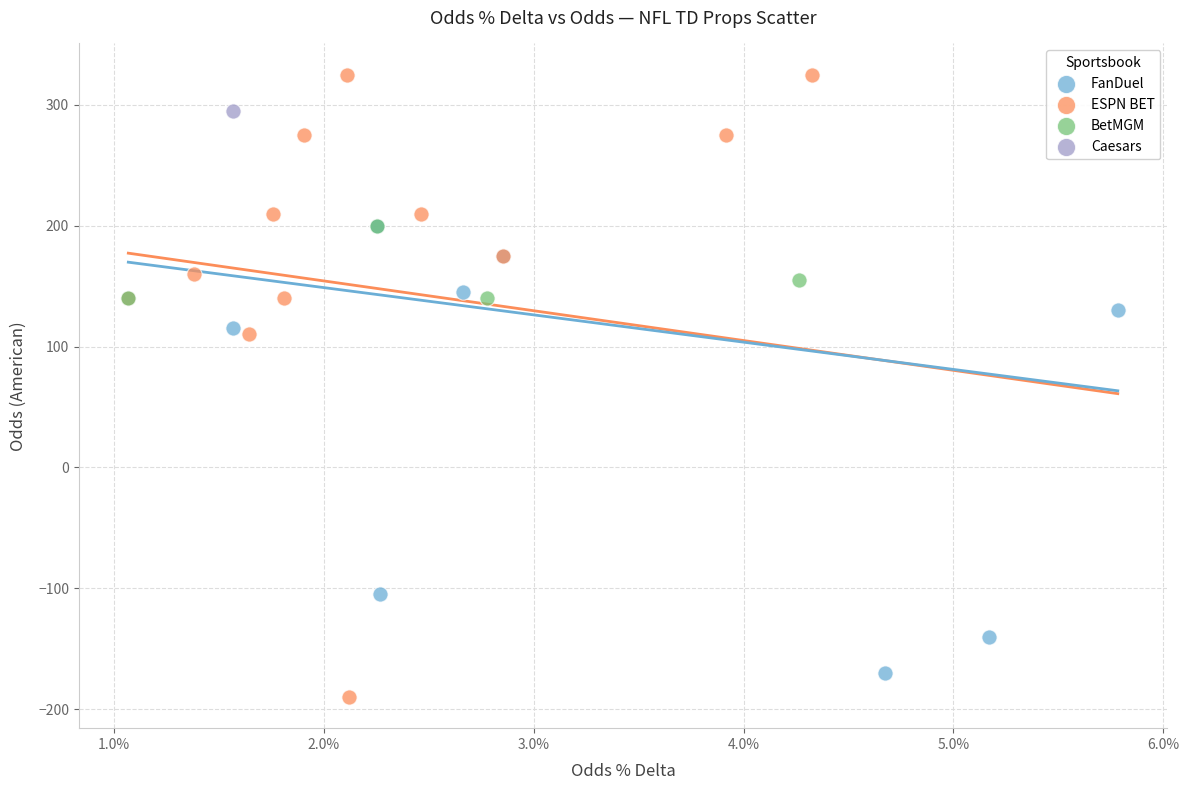

What are all the series names shown in the legend?

FanDuel, ESPN BET, BetMGM, Caesars